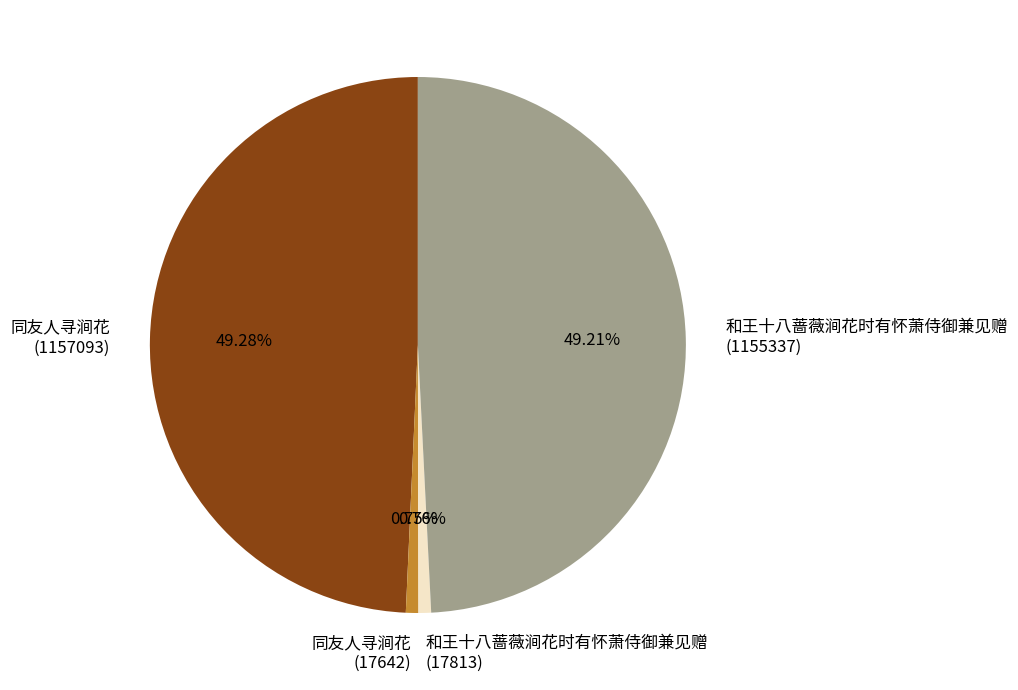

Is the sum of 同友人寻涧花 (1157093) and 和王十八蔷薇涧花时有怀萧侍御兼见赠 (1155337) greater than half?

Yes